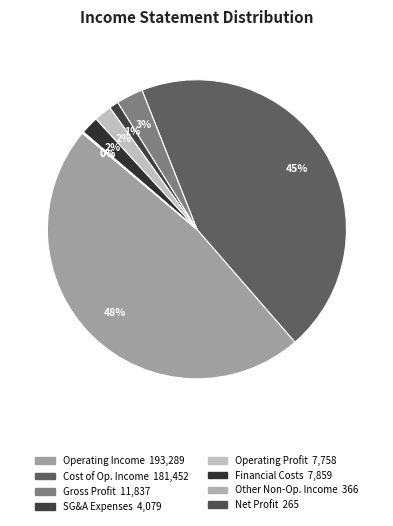

Which slice is the smallest?

net_profit